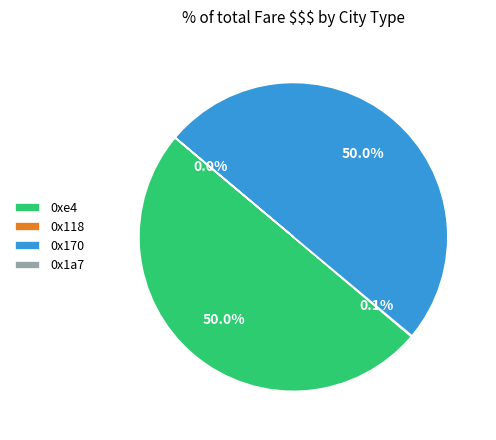

Do 0x170 and 0xe4 together represent more than half of the pie?

Yes